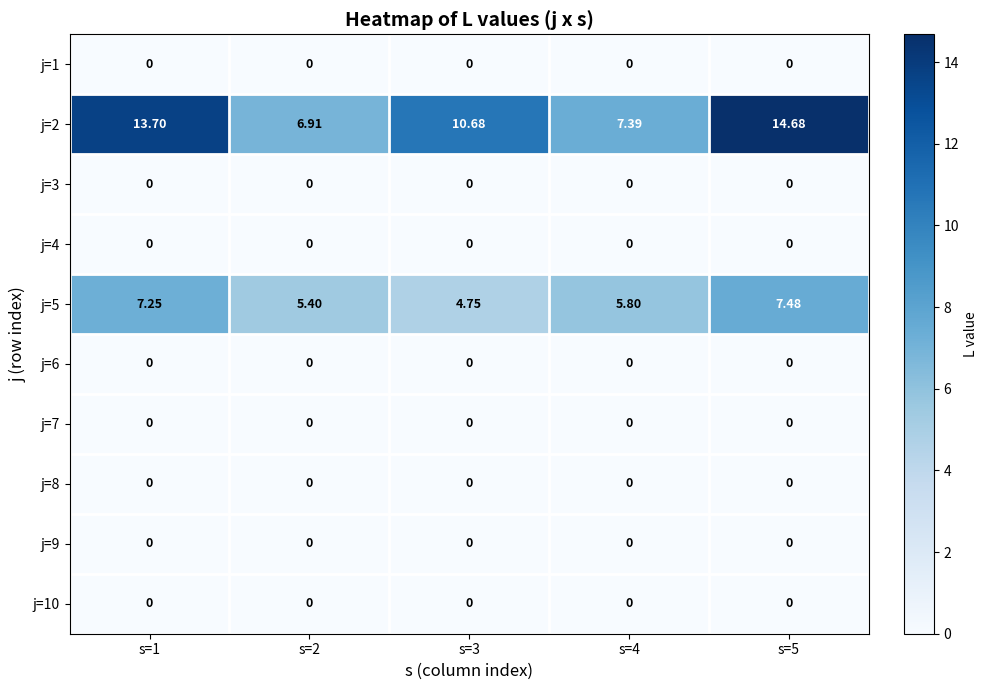

Is the value of j=2 at s=2 greater than the value of j=8 at s=3?

Yes